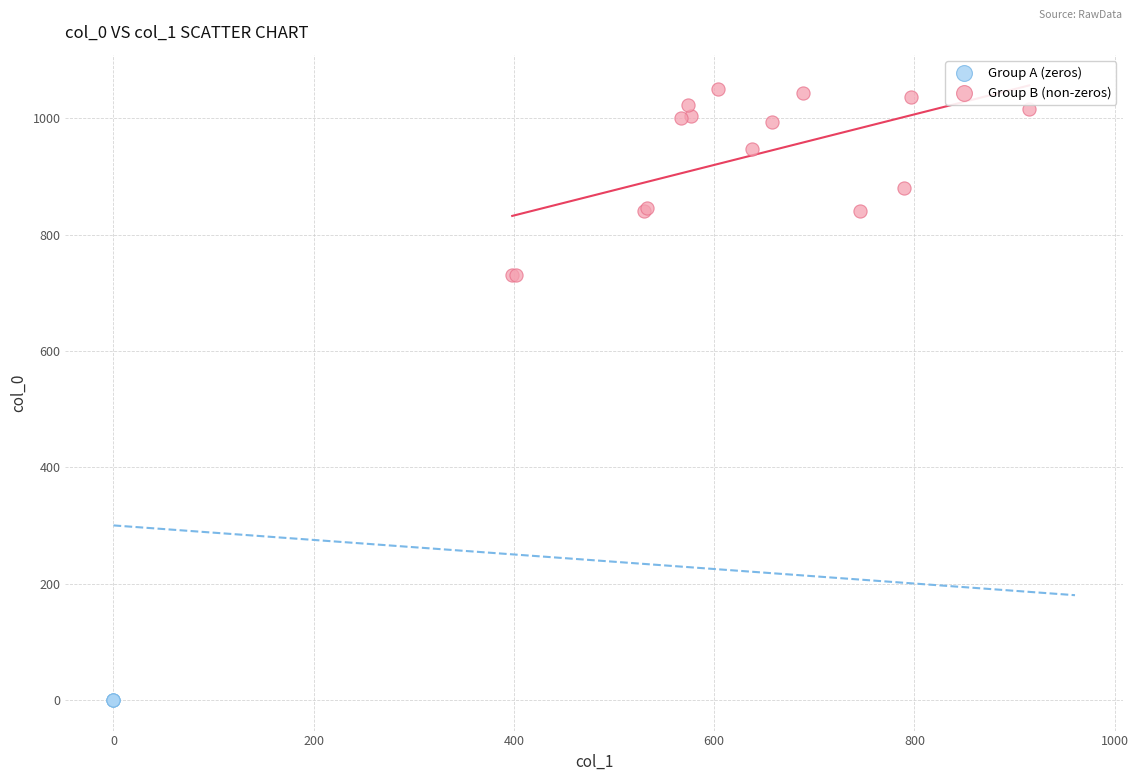

Which series reaches the maximum Y coordinate?

Group B (non-zeros)